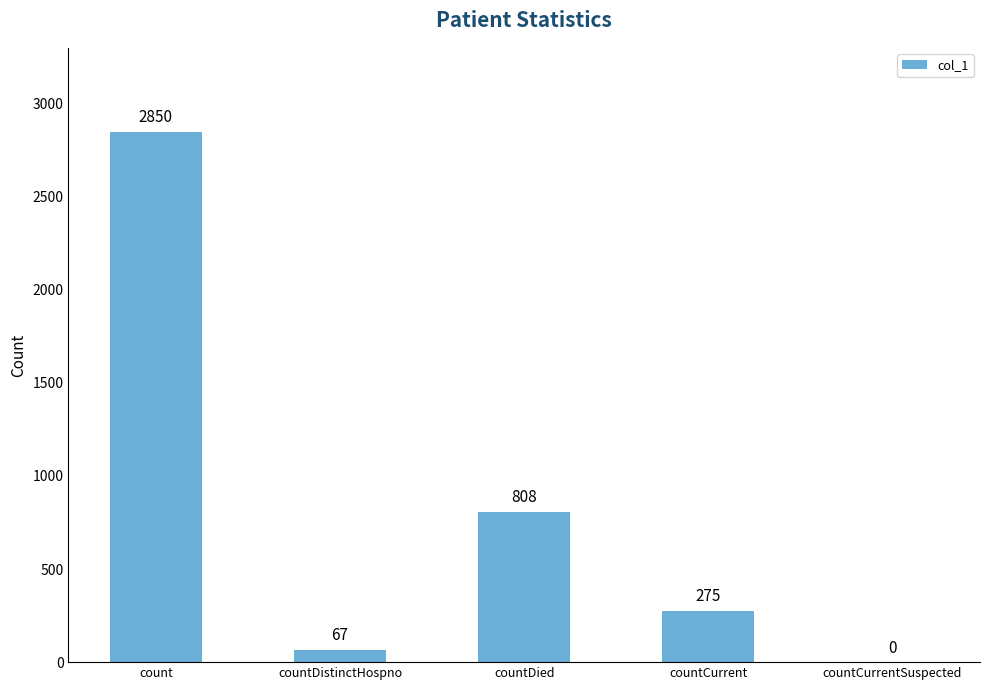

Where is the data nearest to the value 1425?

countDied